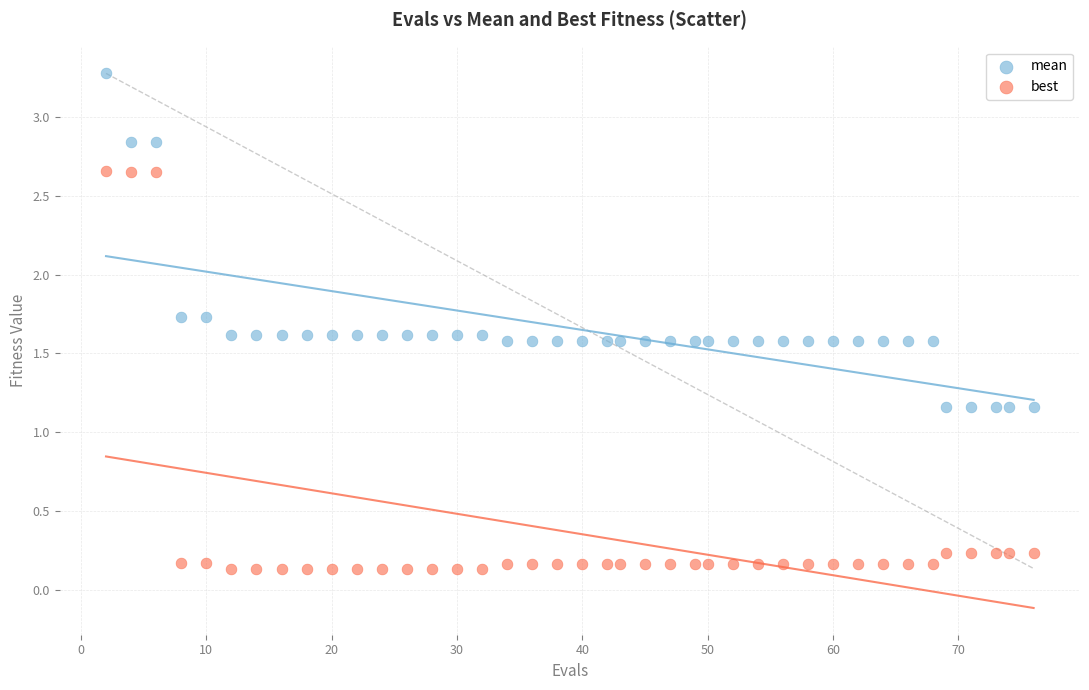

What is the X range (max minus min) for the scatter plot?

74.0